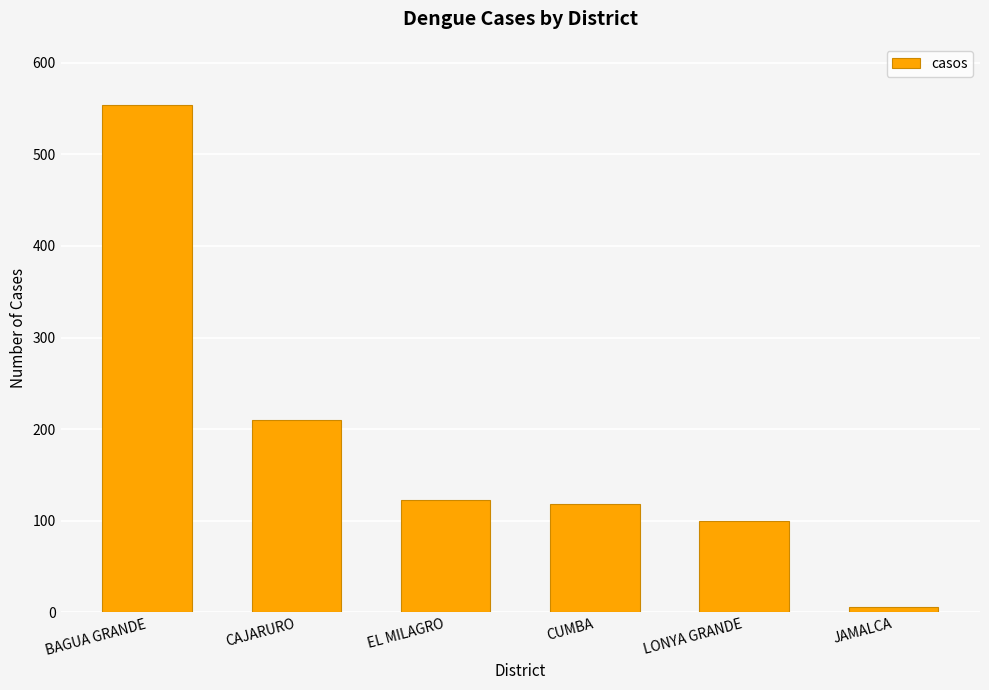

List the labels in order of value, largest first.

BAGUA GRANDE, CAJARURO, EL MILAGRO, CUMBA, LONYA GRANDE, JAMALCA